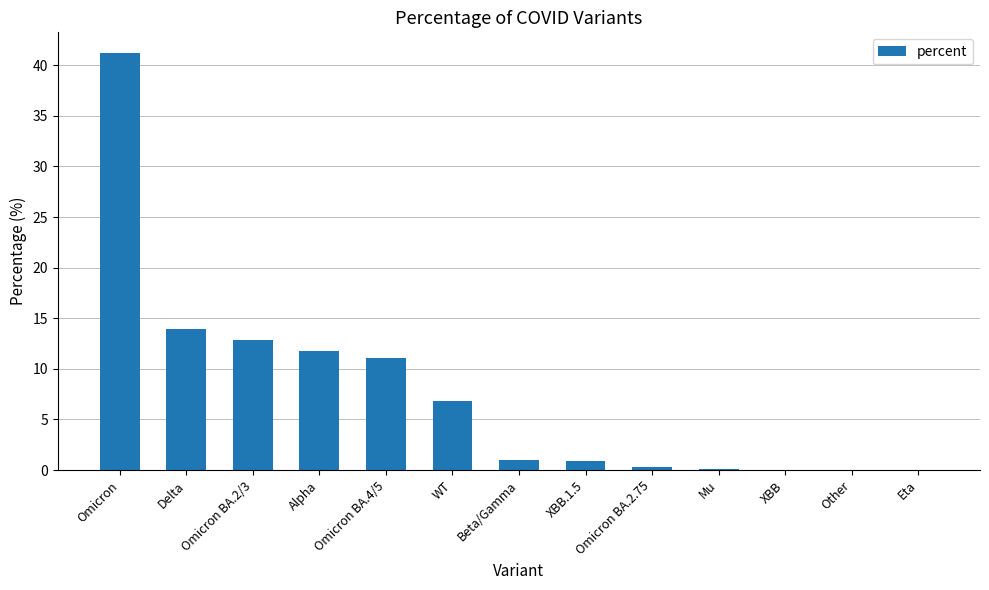

Where is the data nearest to the value 20?

Delta